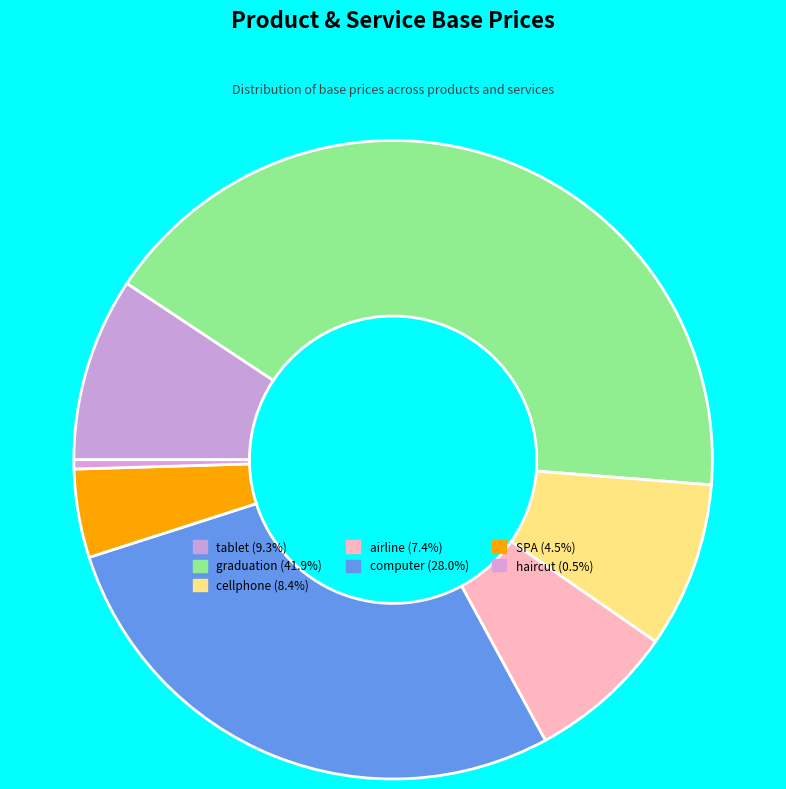

Approximately how many times larger is the value at graduation compared to airline?

5.6